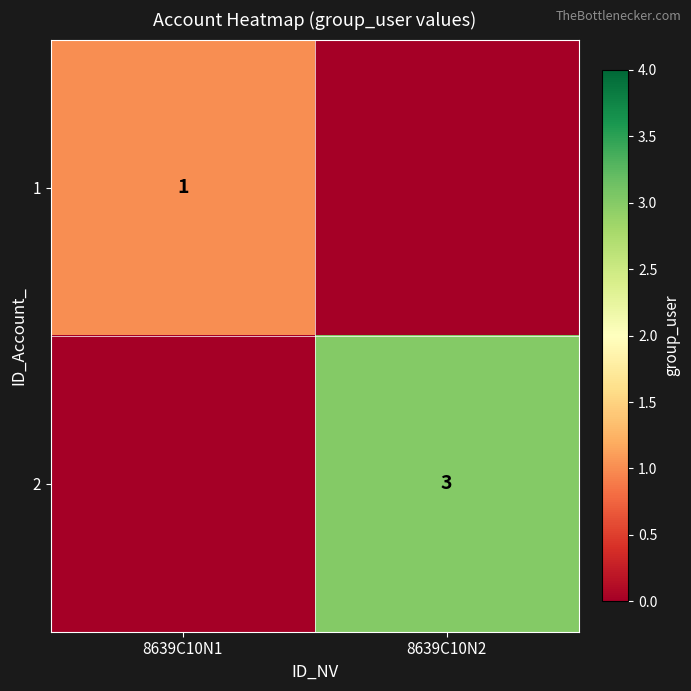

The 2 series shows 5 at 8639C10N2. True or false?

False